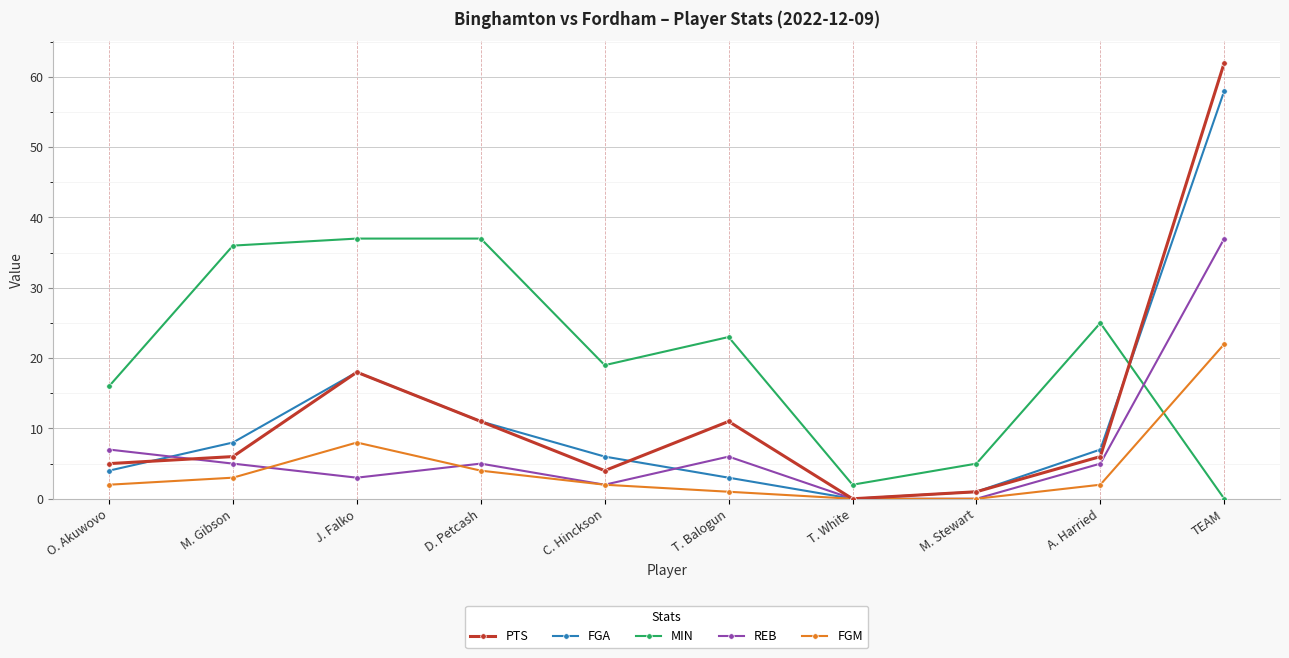

How many categories are shown in the chart?

10